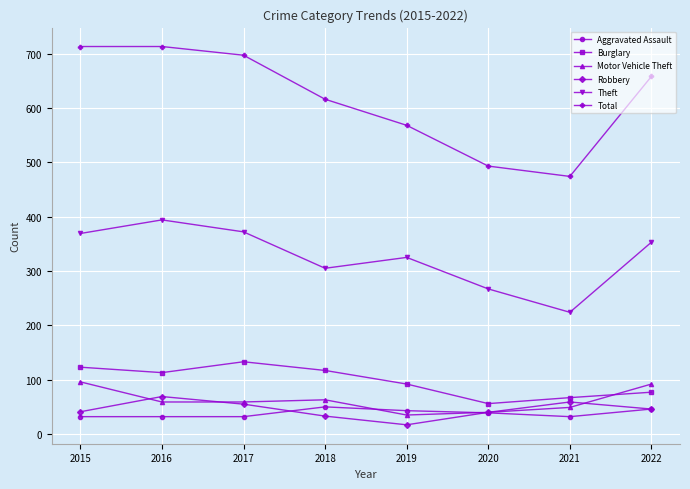

Read the Robbery value at 2017, to the nearest 10.

60